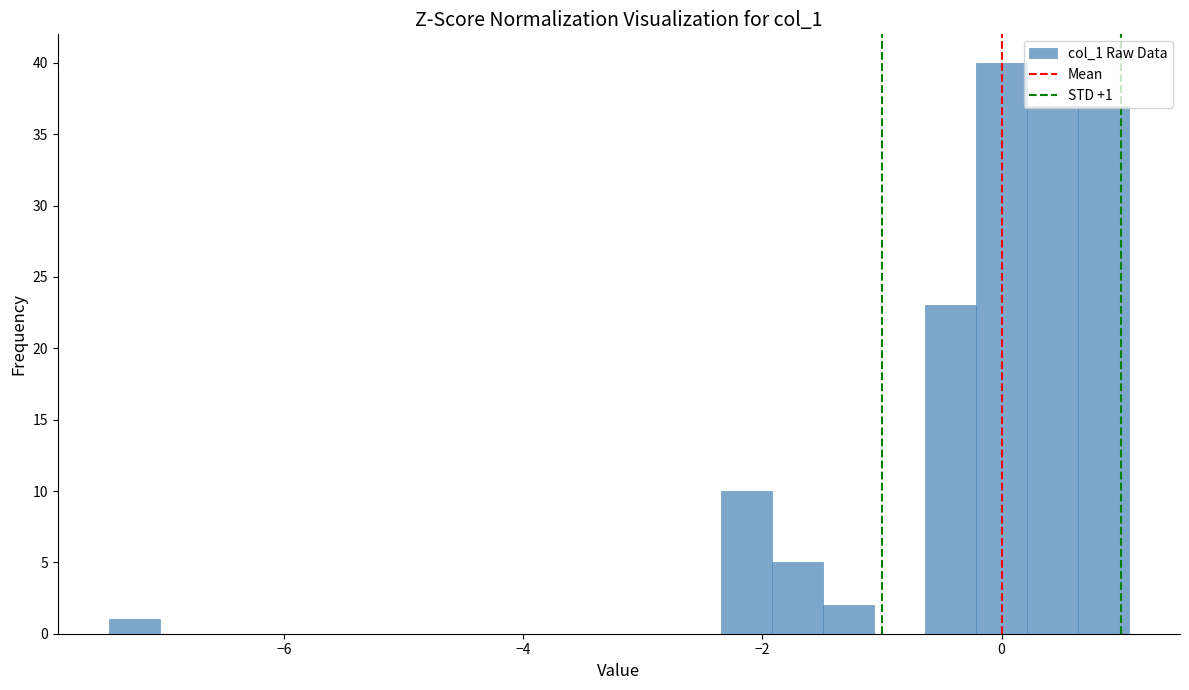

Read against the x-axis, roughly where is the centre of the tallest bar?

0.0